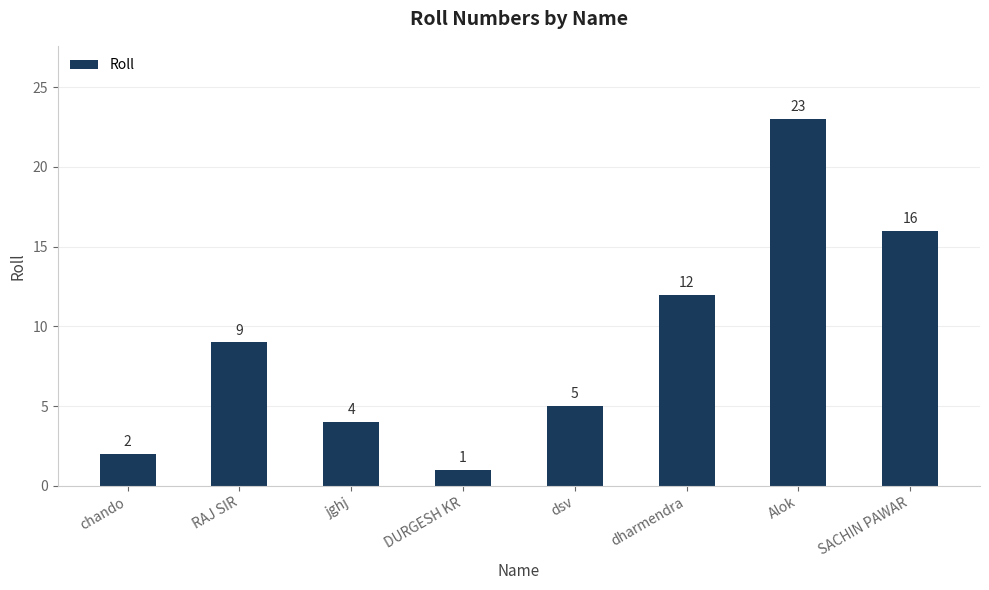

Rank the categories by value from highest to lowest.

Alok, SACHIN PAWAR, dharmendra, RAJ SIR, dsv, jghj, chando, DURGESH KR